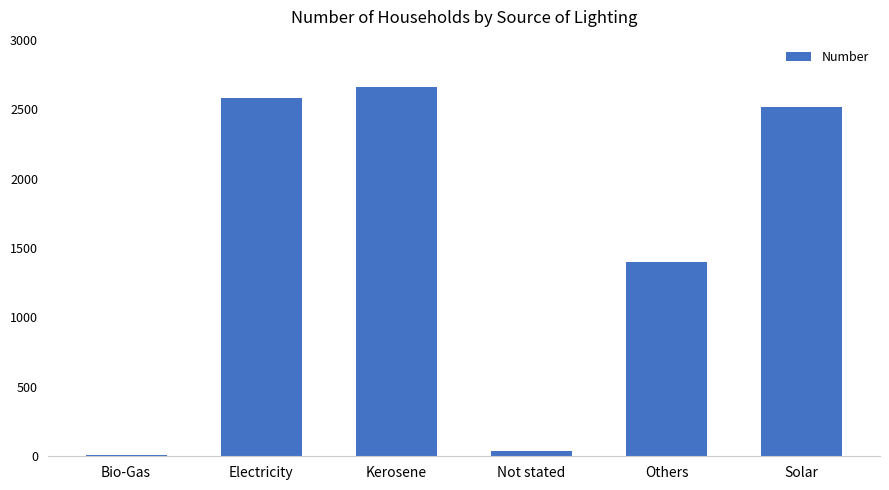

Does the chart contain stacked bars?

No